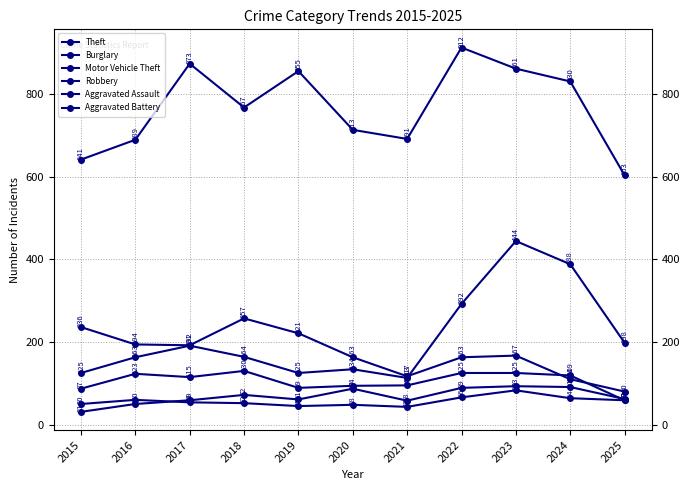

What is the sum of the Robbery values at 2015 and 2024?

206